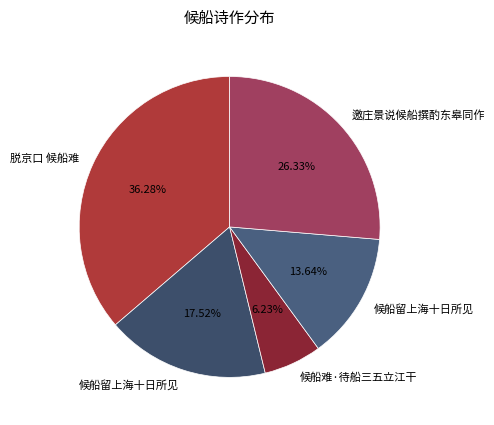

Count the number of slices in the pie.

5